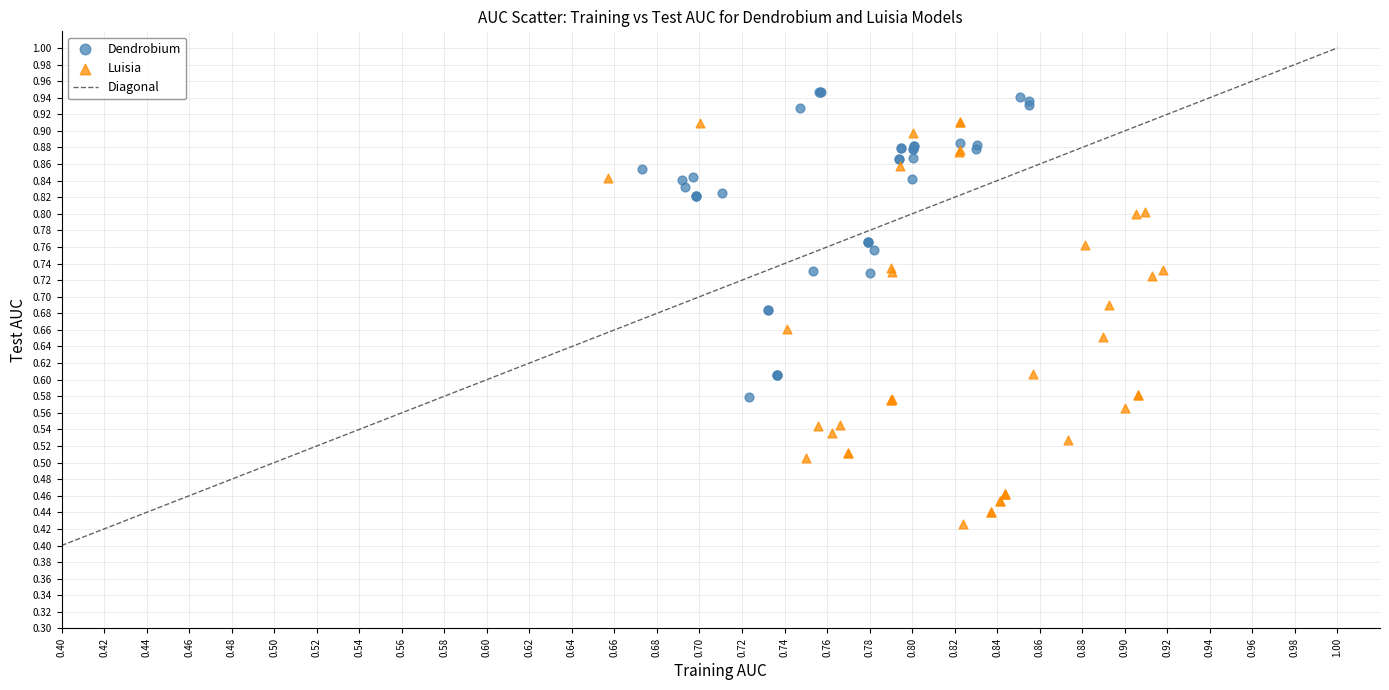

Which series has the widest spread of Y values?

Luisia